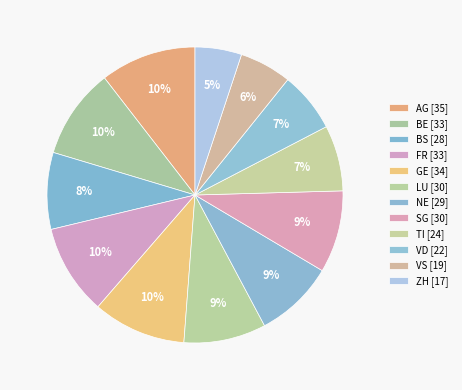

Rank the categories by value from lowest to highest.

ZH, VS, VD, TI, BS, NE, LU, SG, BE, FR, GE, AG